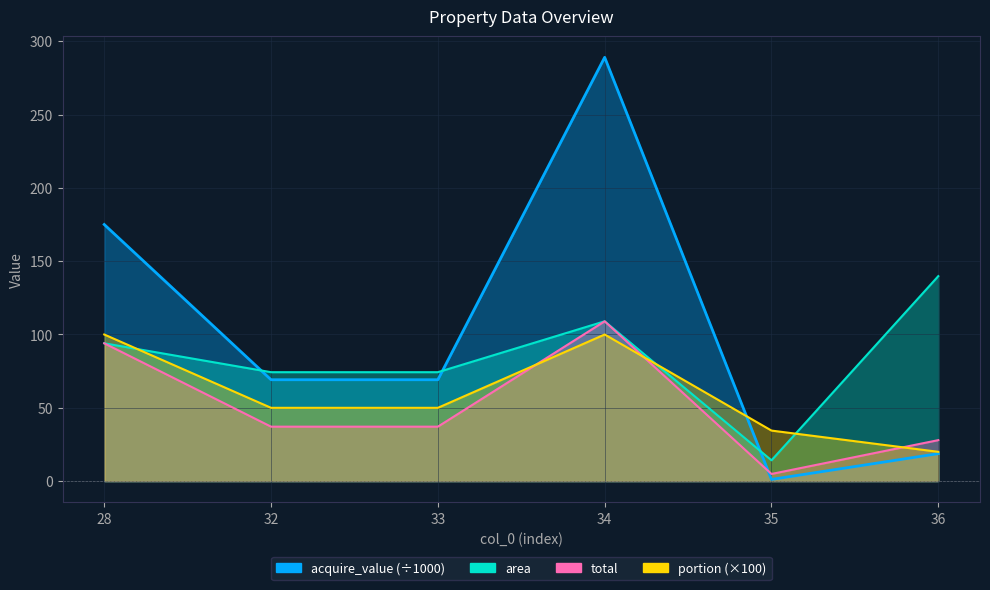

What is the highest value of the portion series?

100.0